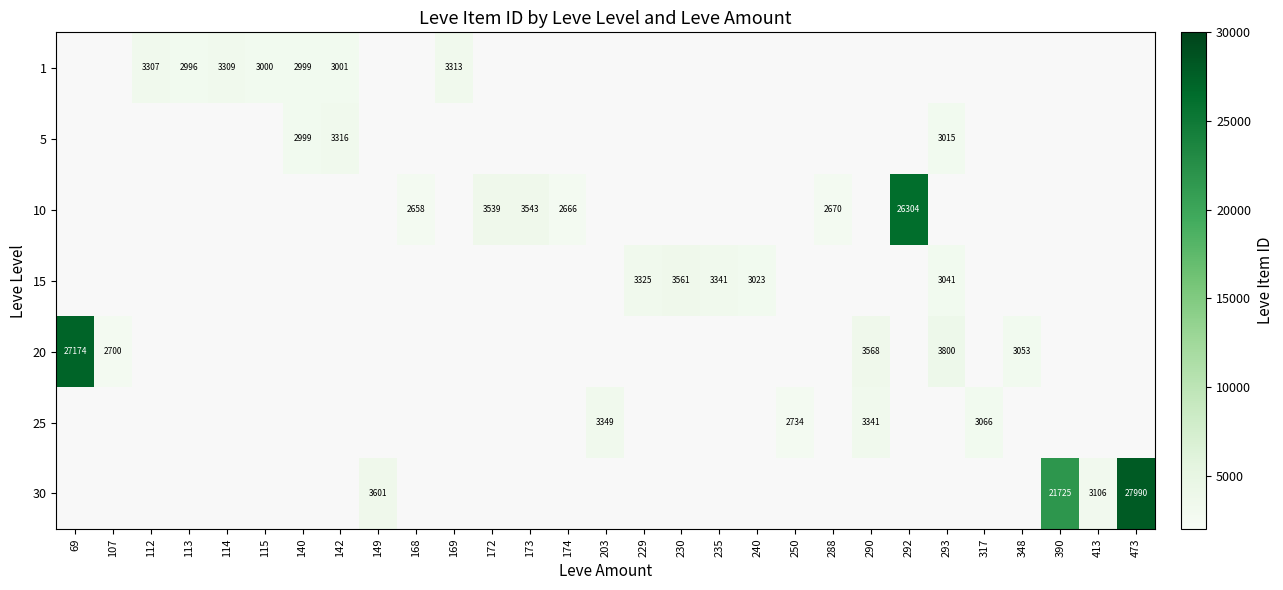

How many categories are shown in the chart?

29